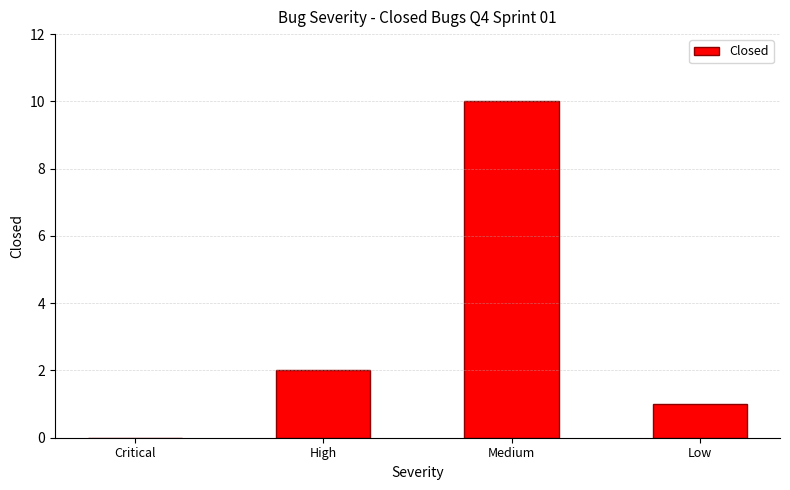

What is the greatest value displayed?

10